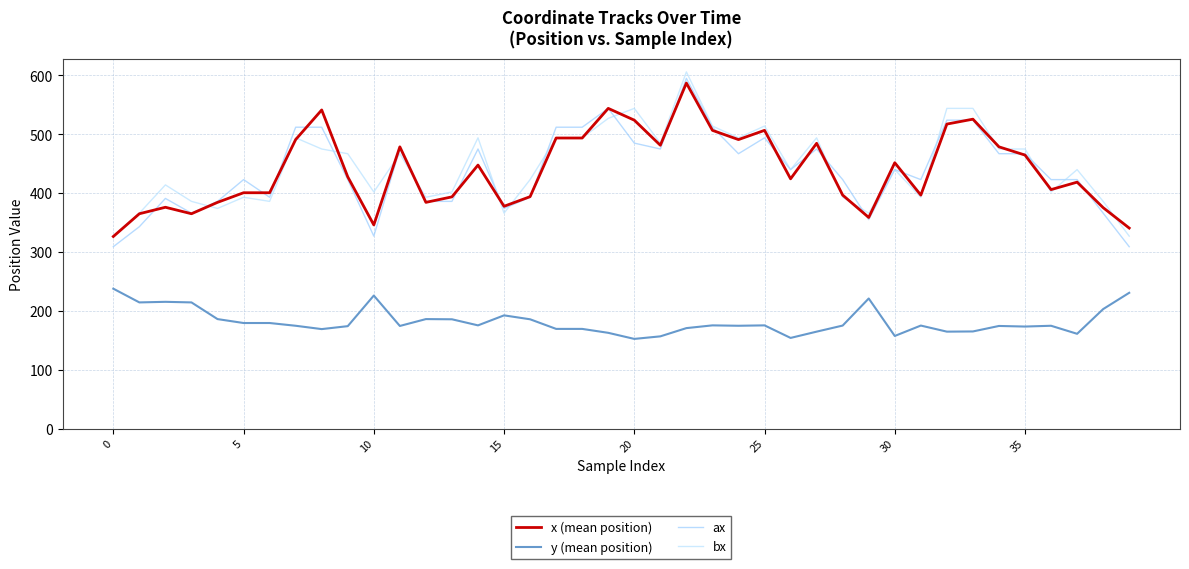

Does the chart display data point markers on the line(s)?

No